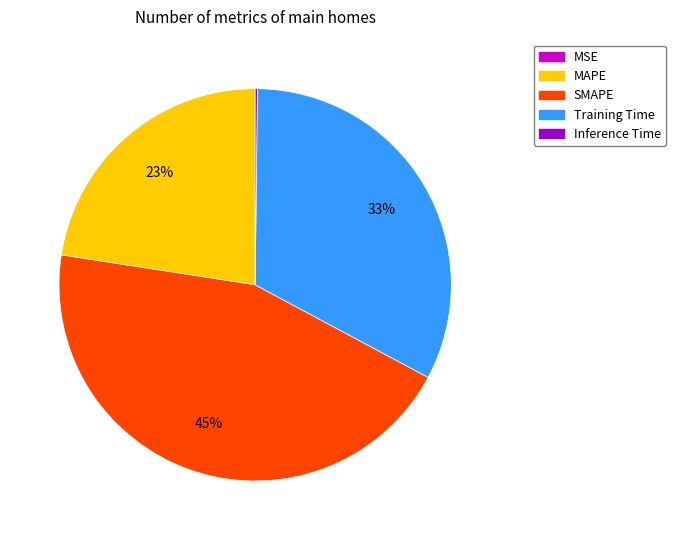

Does any single category account for the majority?

No